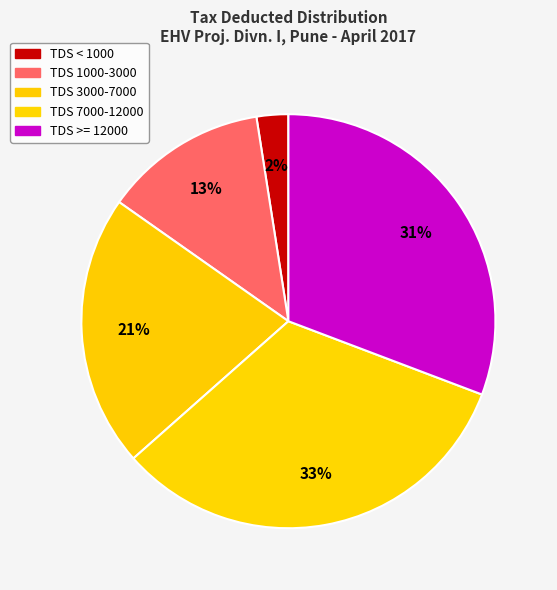

How many slices are in this pie chart?

5